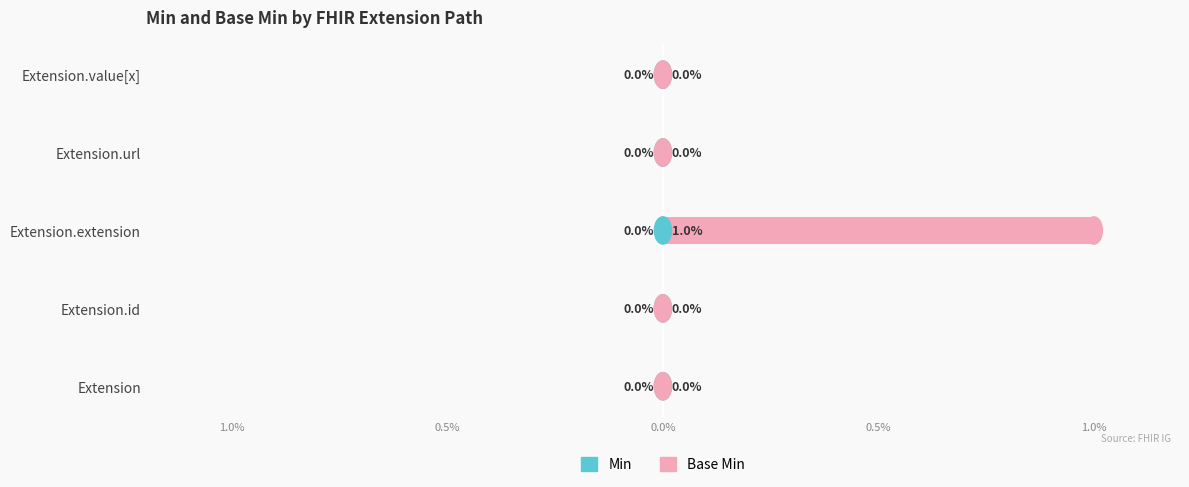

Are the bars horizontal?

Yes